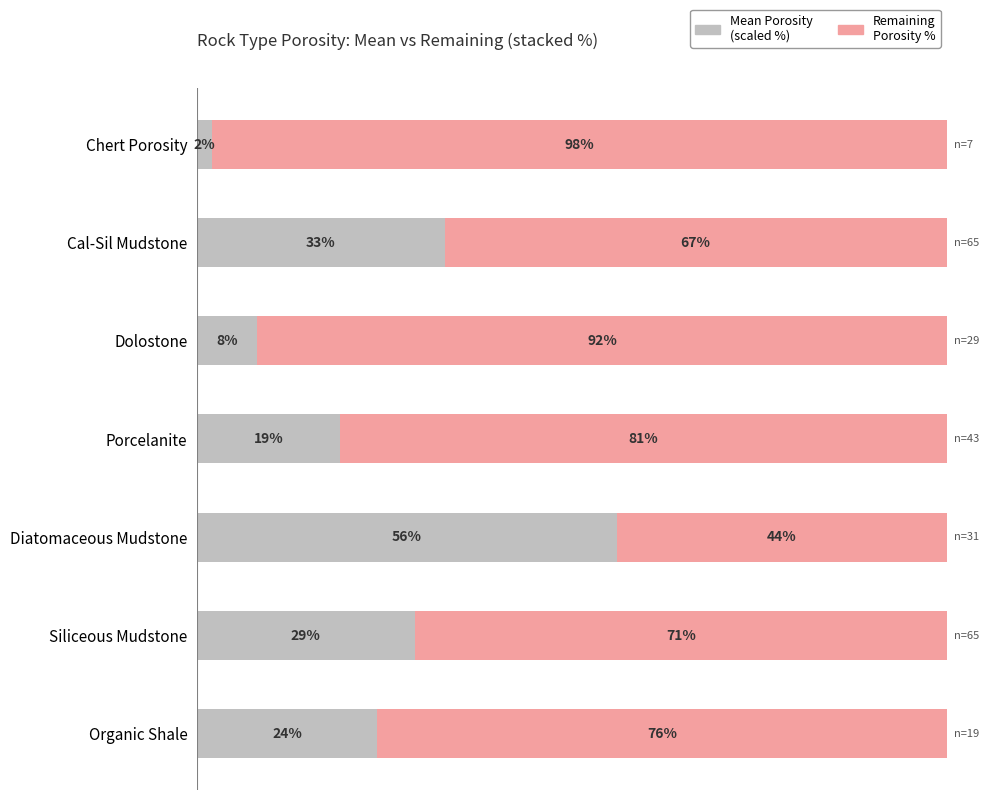

Does the chart contain any negative values?

No